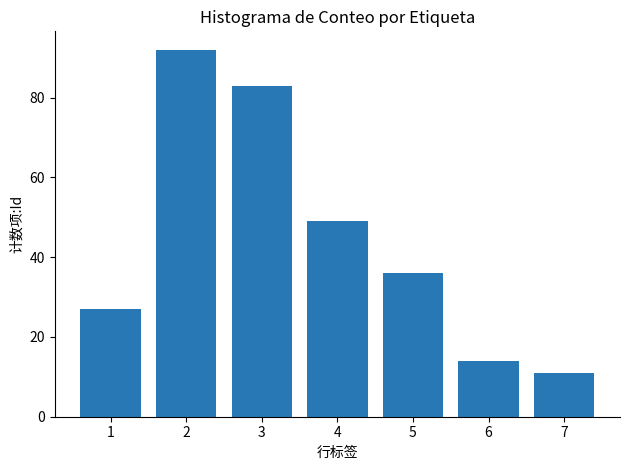

List the labels in order of value, largest first.

2, 3, 4, 5, 1, 6, 7